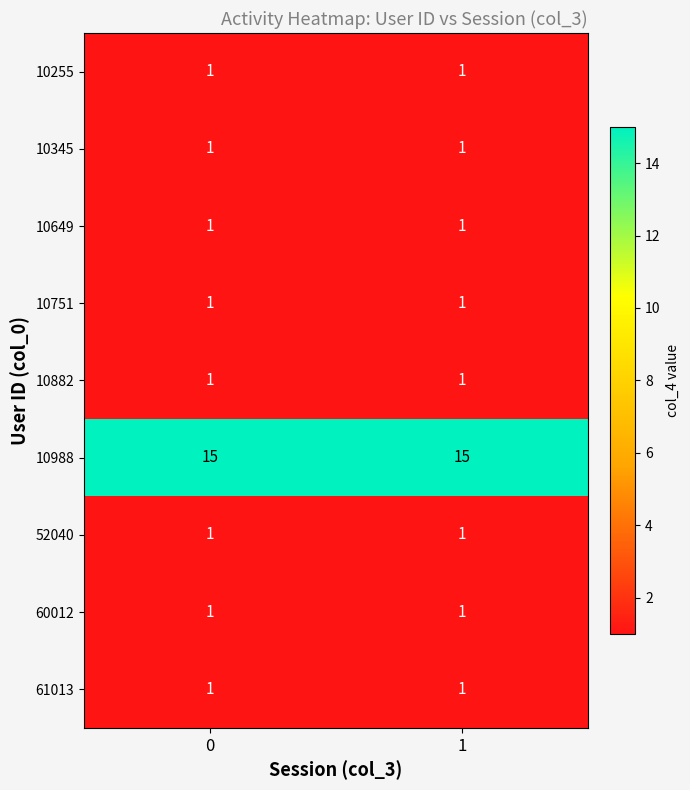

The 10882 series shows 1 at 1. True or false?

True